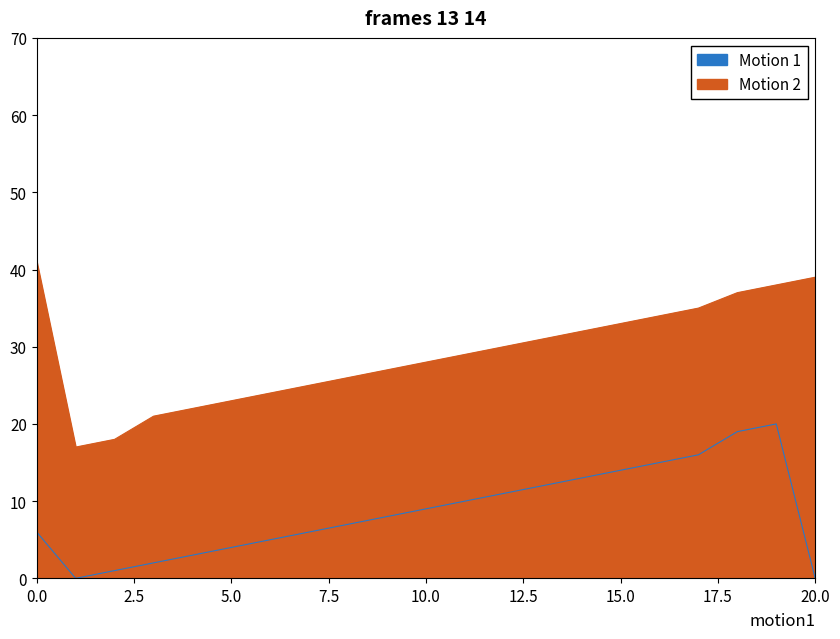

Which series changed the most between 2 and 4?

Motion 2